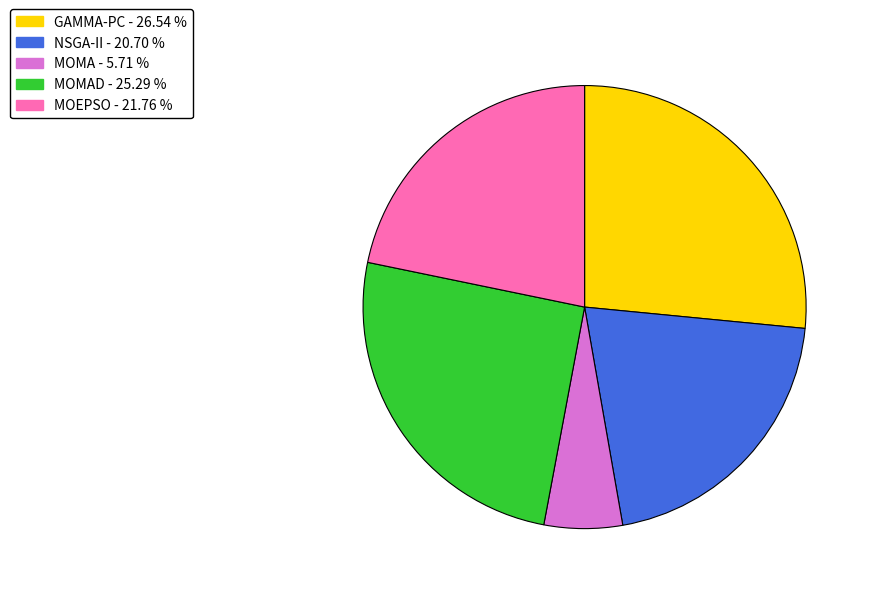

Does any single category account for the majority?

No